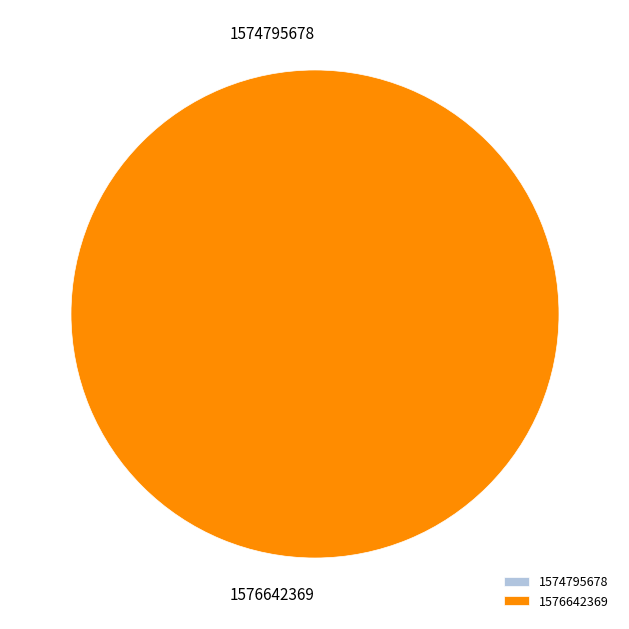

Which category has the smallest portion of the pie?

1574795678